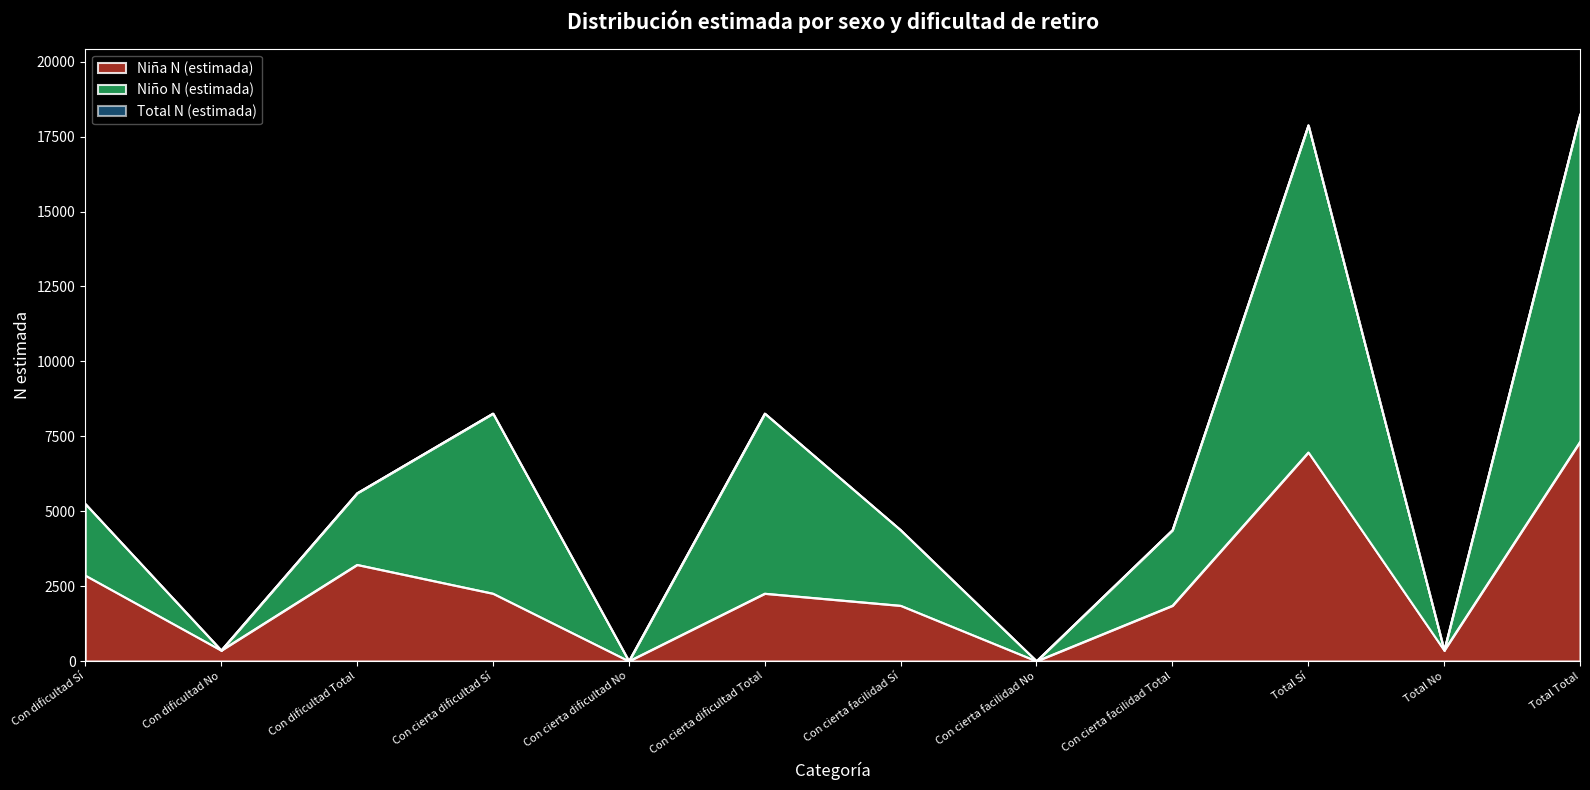

How many categories are shown in the chart?

12